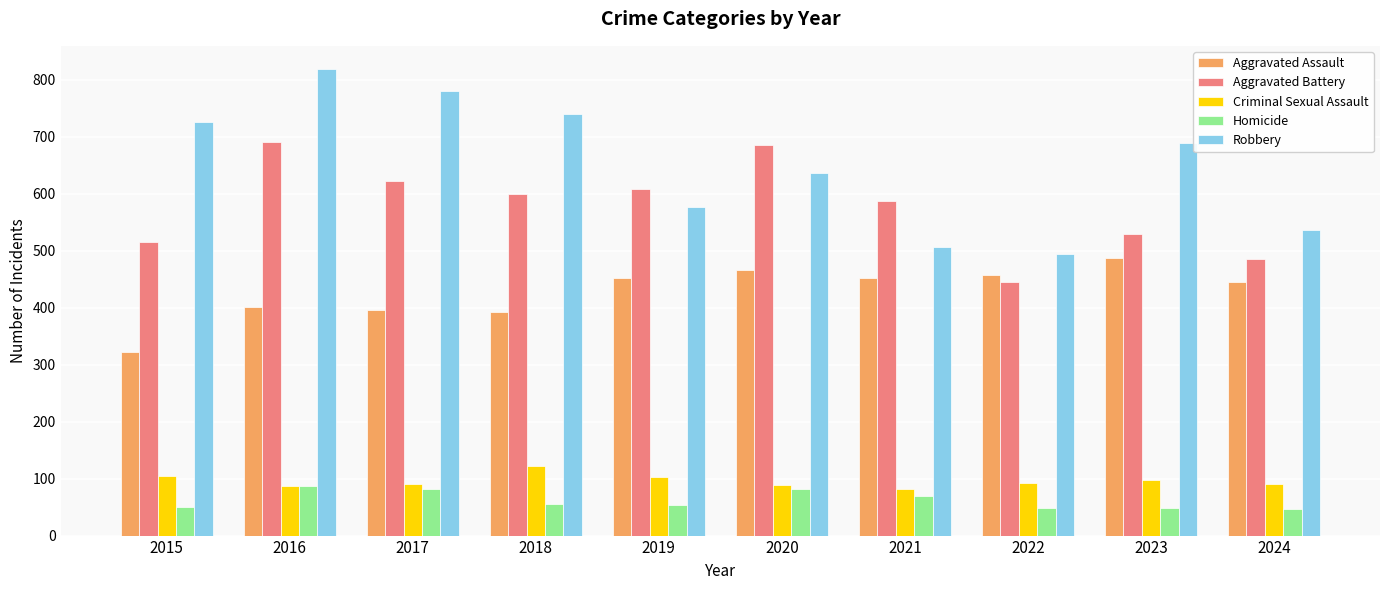

List the series in order of their peak value, lowest first.

Homicide, Criminal Sexual Assault, Aggravated Assault, Aggravated Battery, Robbery